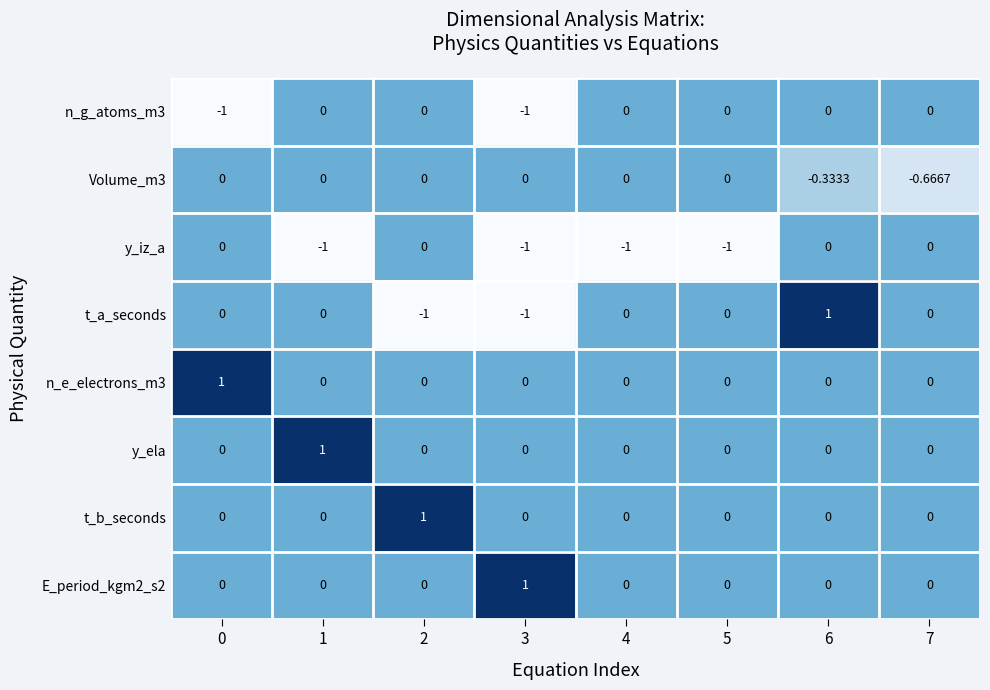

Is the value of n_g_atoms_m3 at 3 greater than the value of Volume_m3 at 4?

No